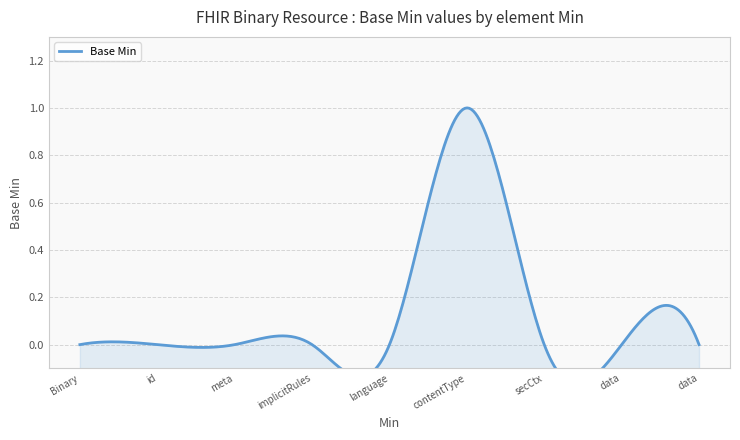

How many values are between 0 and 1?

9